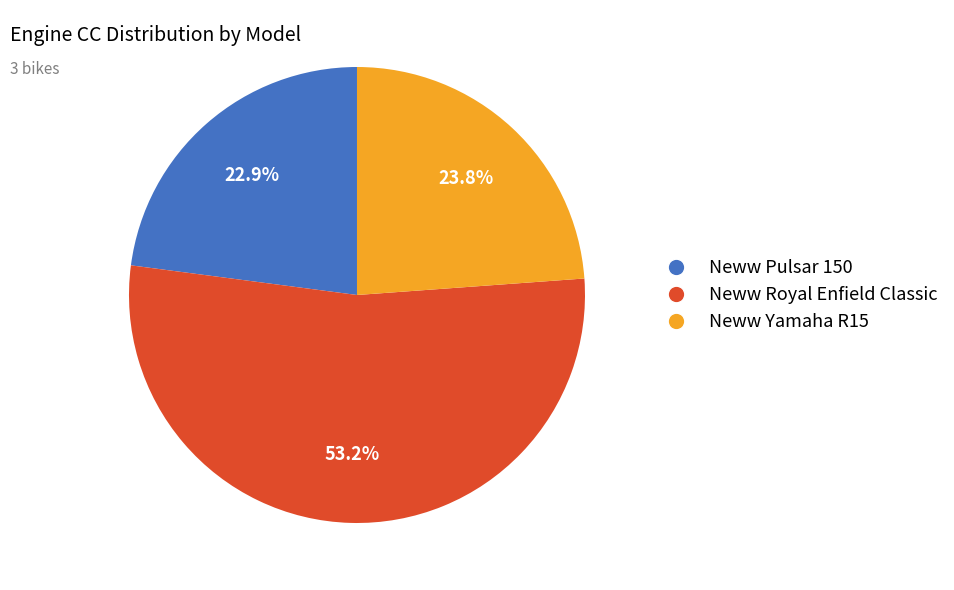

Rank the categories by value from highest to lowest.

Neww Royal Enfield Classic, Neww Yamaha R15, Neww Pulsar 150